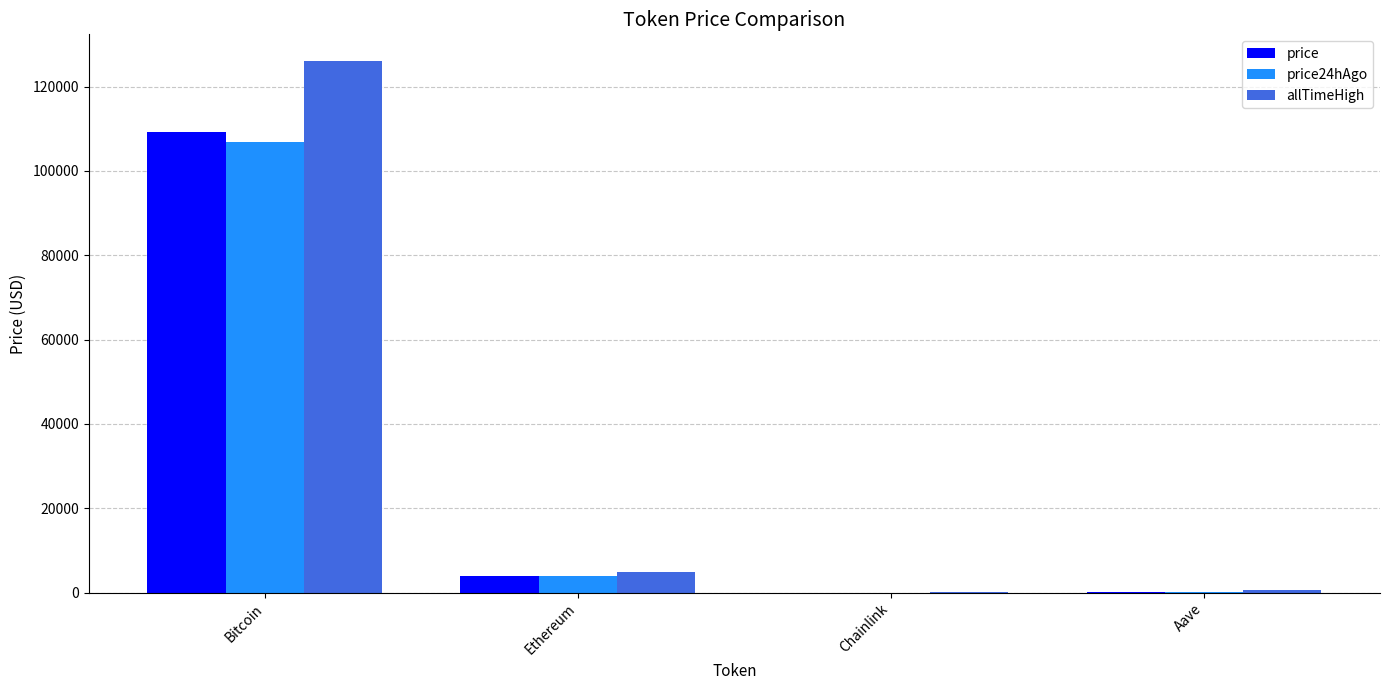

At which category is the sum across all series the highest?

Bitcoin